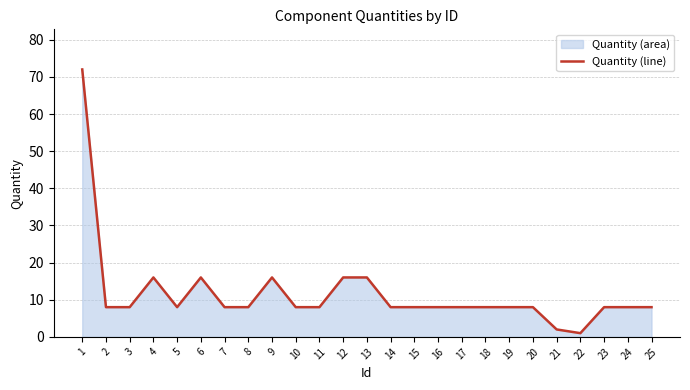

Is it true that the value at 21 is 2?

True